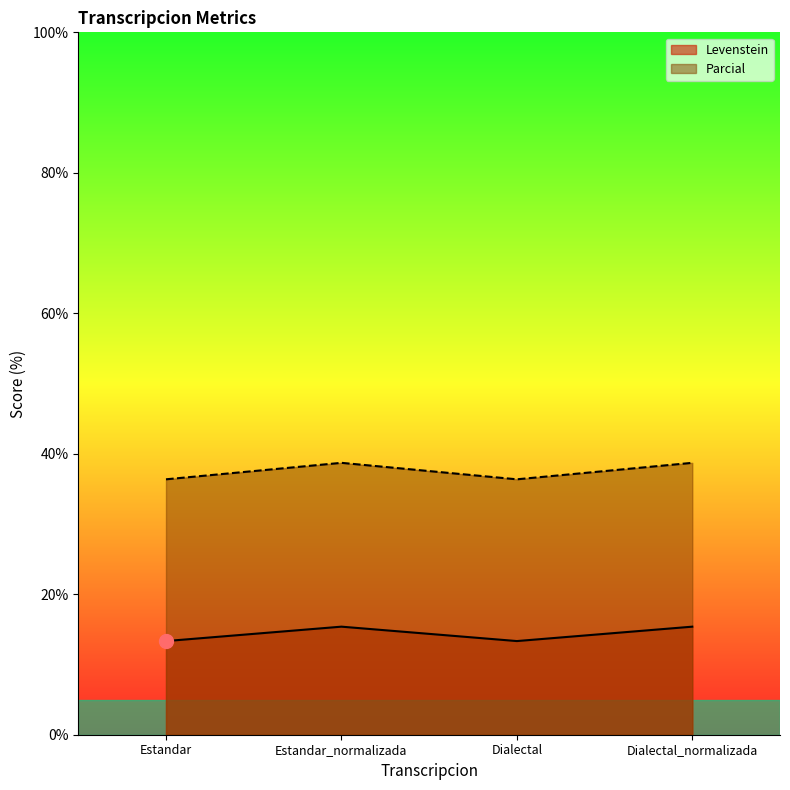

The Levenstein series shows 26.7 at Dialectal_normalizada. True or false?

False